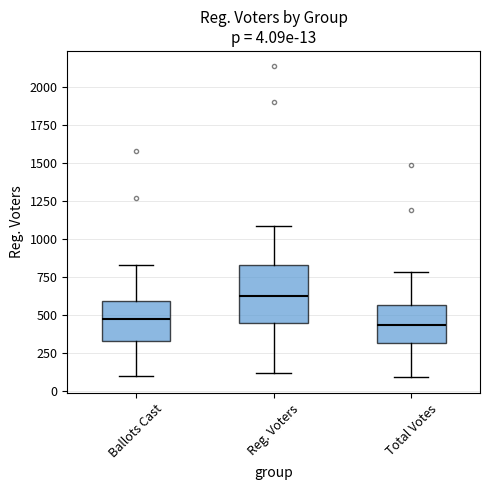

Which box is the tallest, from its lower edge to its upper edge?

Reg. Voters